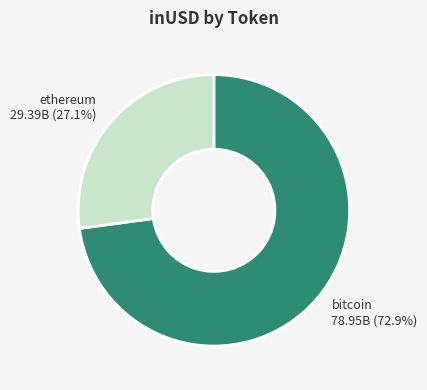

To the nearest percent, what is the average slice percentage?

50%